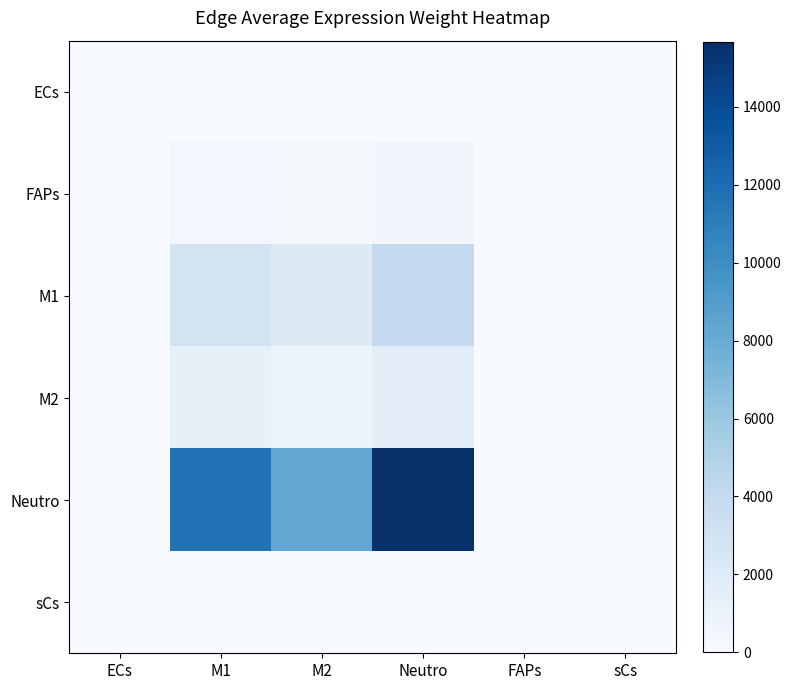

Which series has the widest spread of values?

Neutro